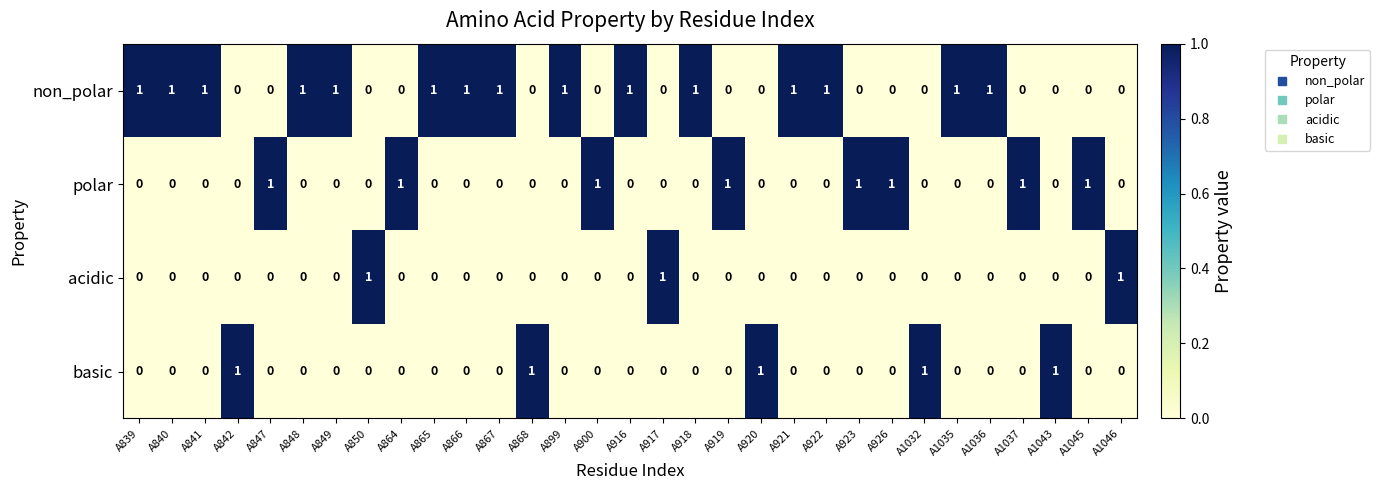

How many distinct data groups are displayed?

4